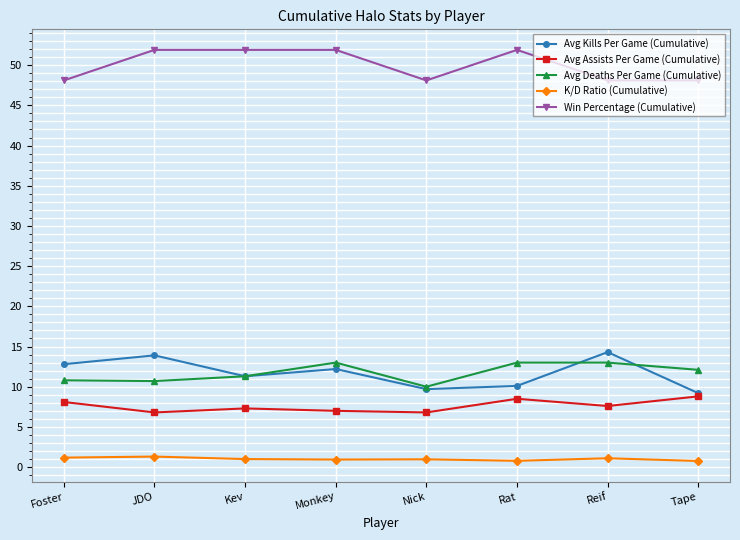

At how many categories does at least one series exceed 7?

8